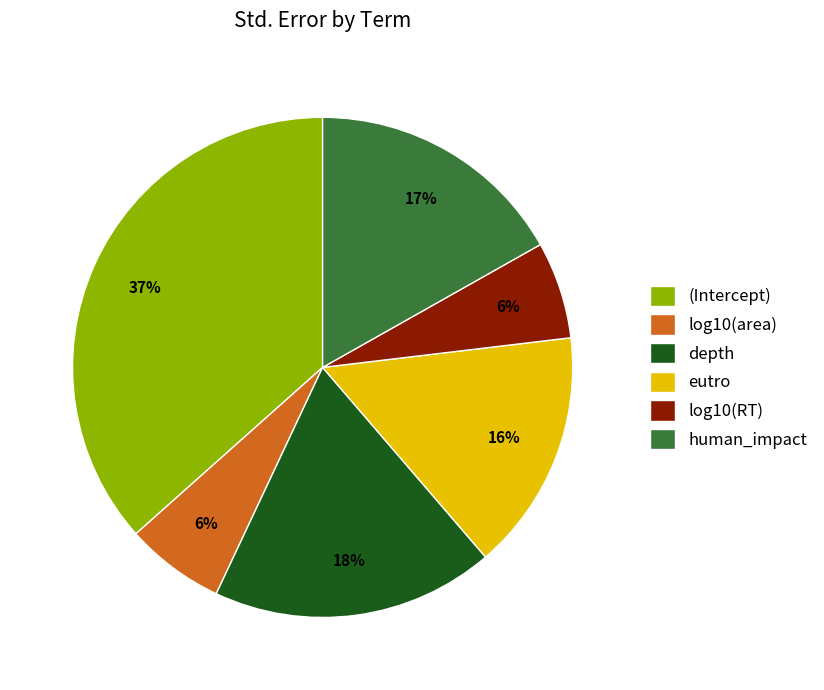

Count the number of slices in the pie.

6